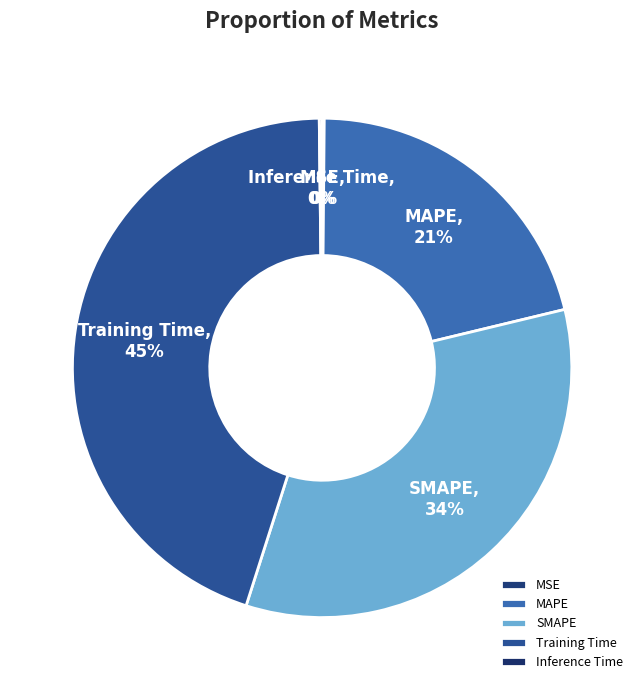

Between Training Time and SMAPE, which is larger?

Training Time